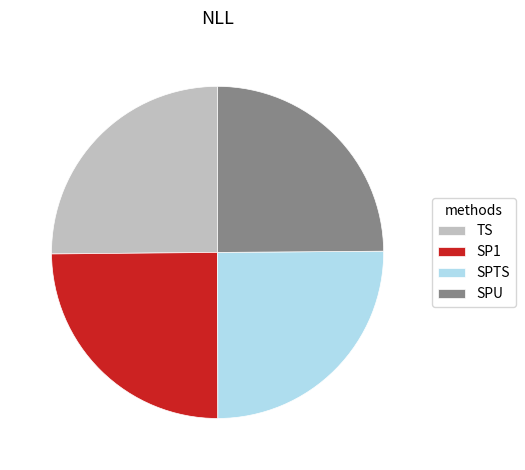

Is SPU the majority of the pie?

No